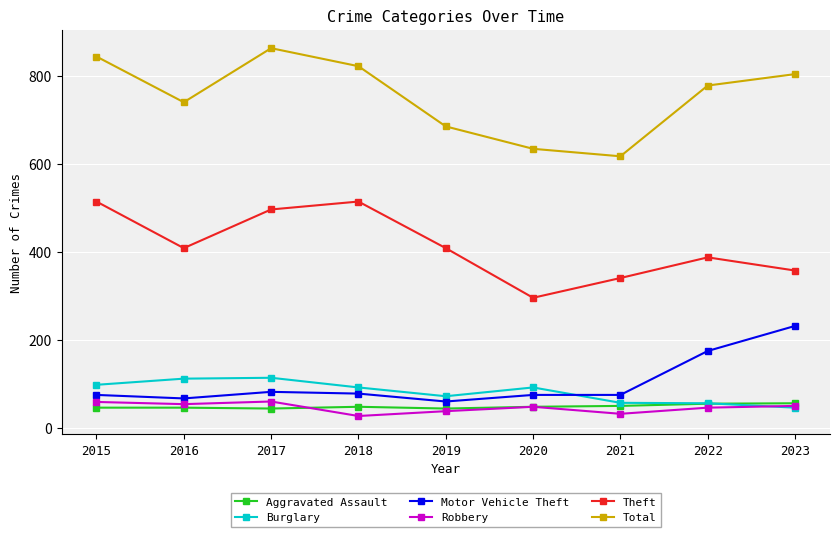

What is the value of the Theft point at the 1st from the left?

515